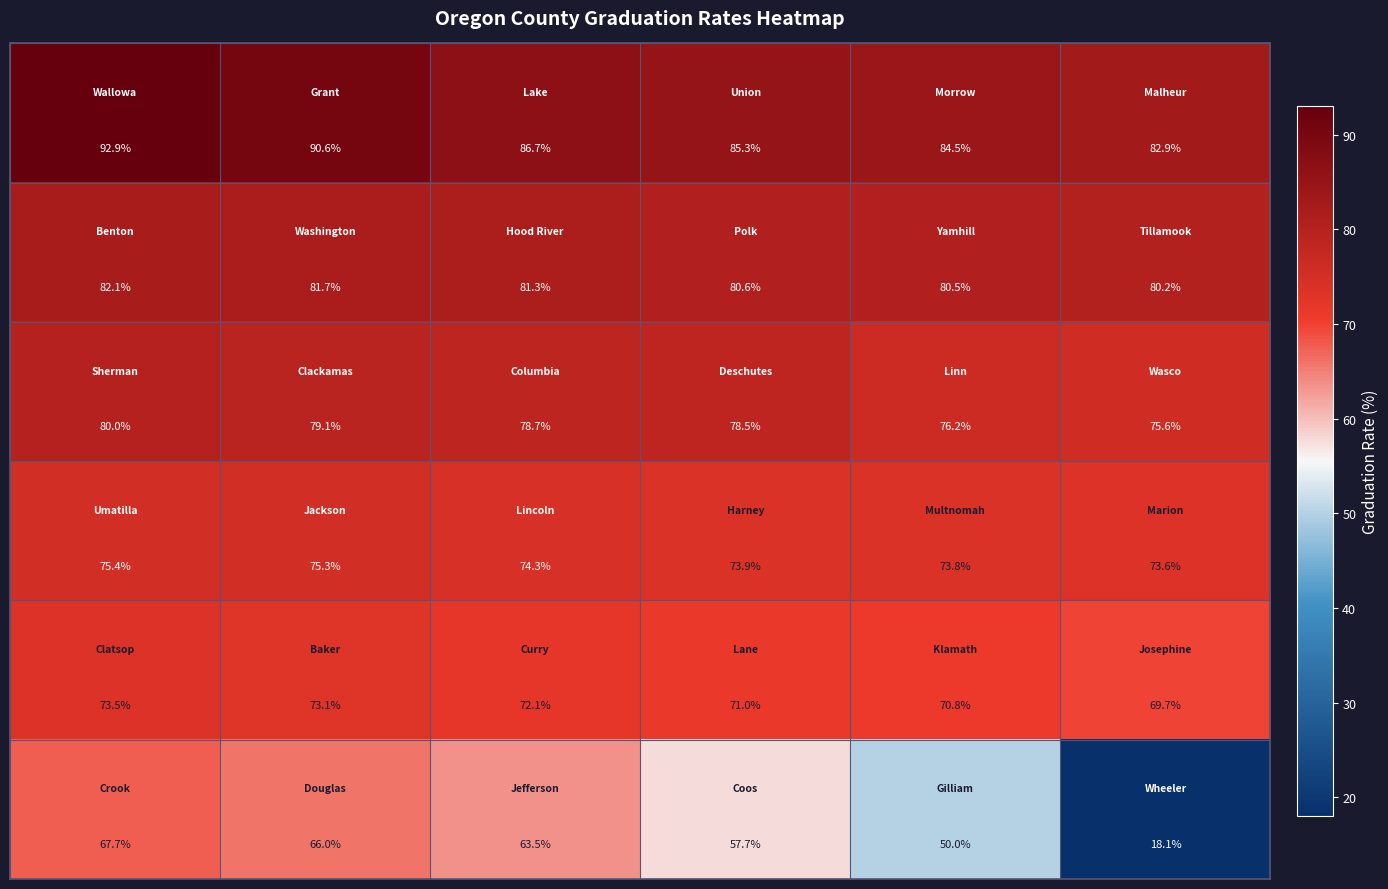

What is the maximum value shown in the chart?

92.9